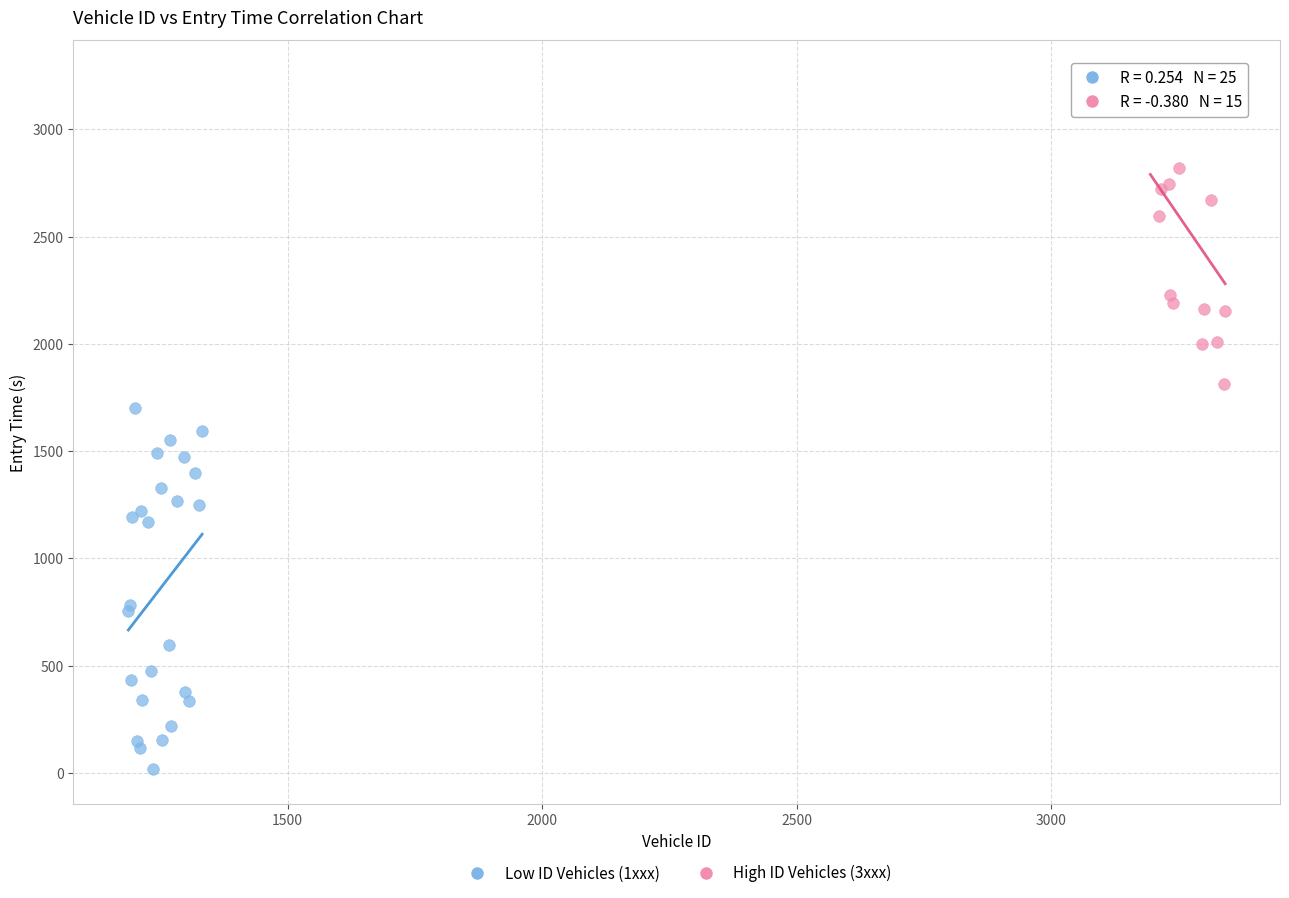

Which series has the widest spread of Y values?

Low ID Vehicles (1xxx)